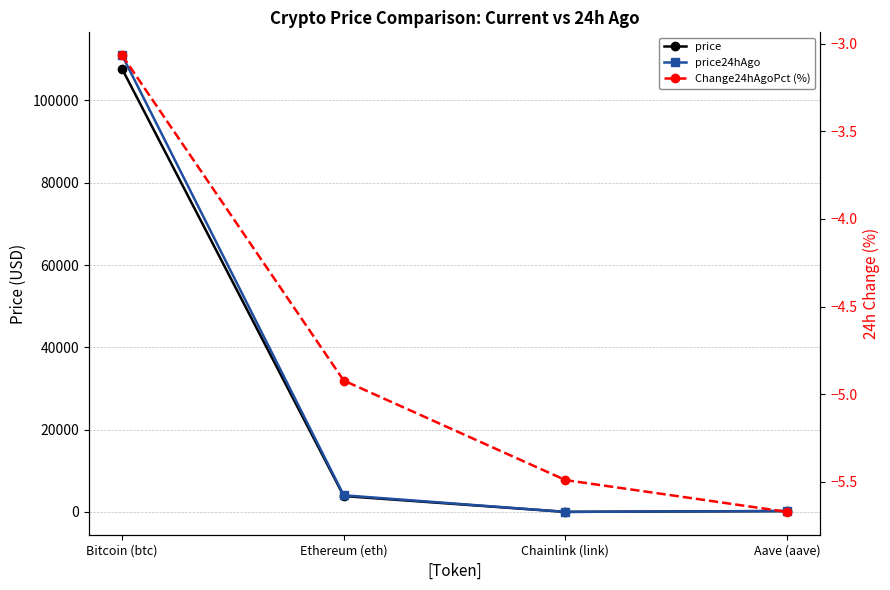

What is the average value of the Change24hAgoPct (%) series?

-4.8